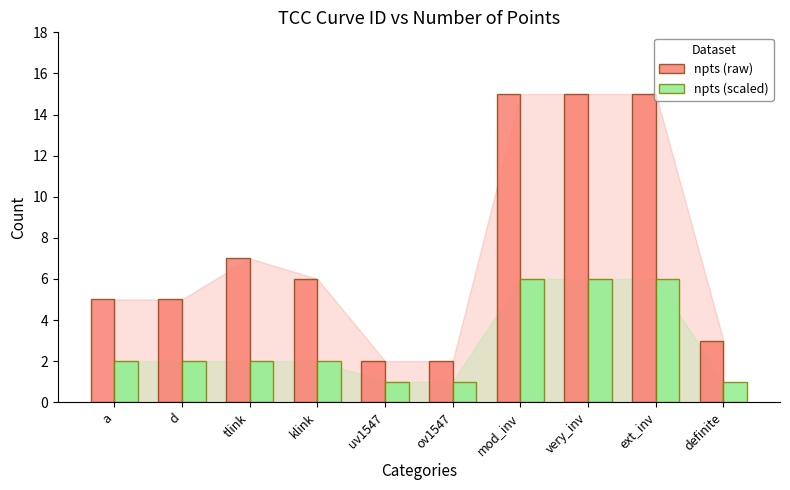

Reading right to left, list all the values displayed in this chart.

npts (raw): 3	15	15	15	2	2	6	7	5	5
npts (scaled): 1	6	6	6	1	1	2	2	2	2